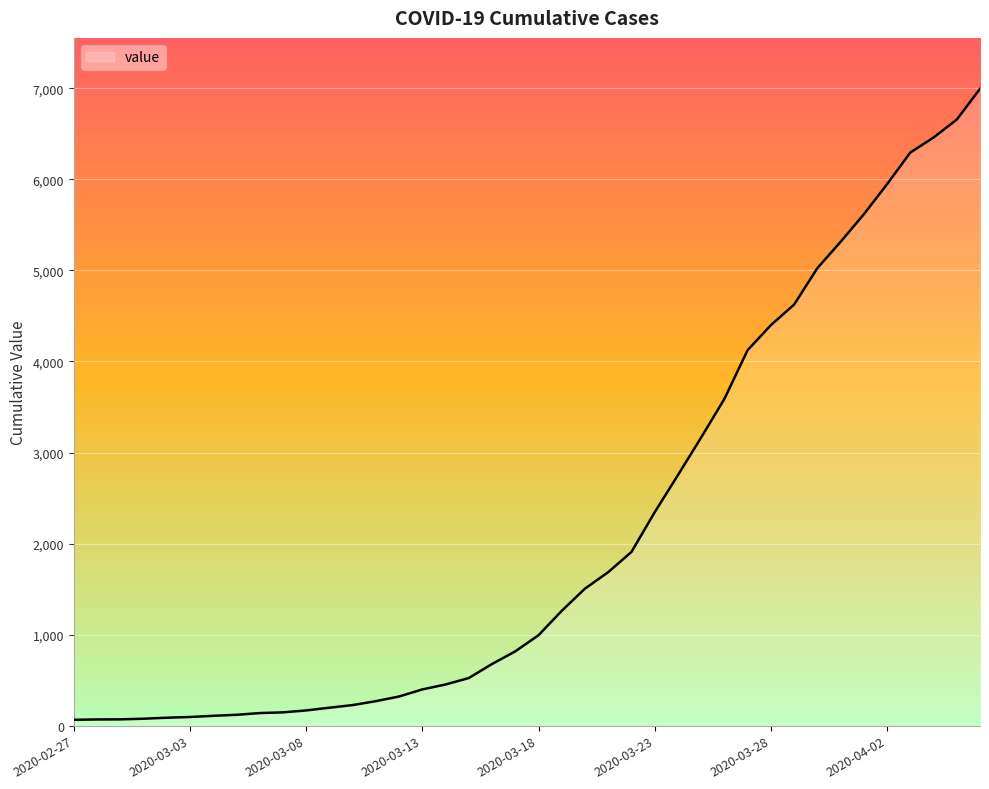

What is the sum of all values?

85677